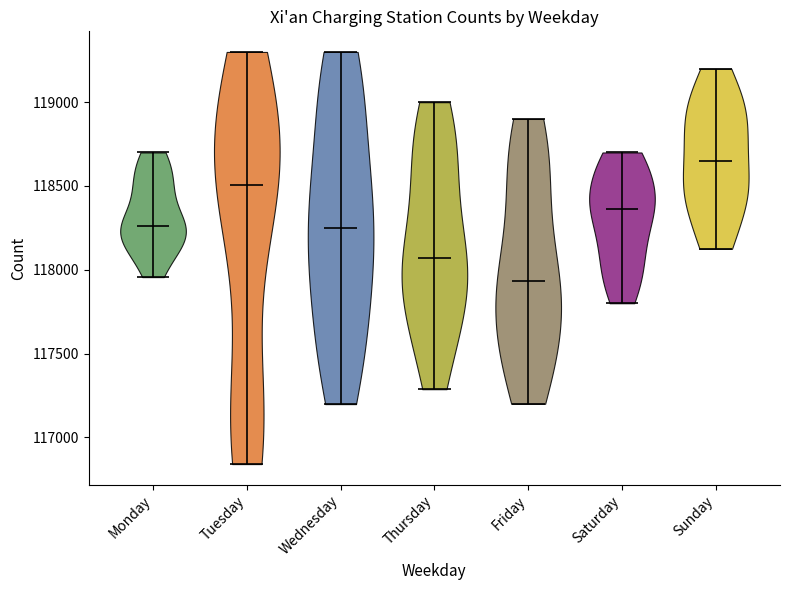

Reading left to right, read every violin against the y-axis: where its median line is, and the lowest and highest points it reaches. The values are not printed on the chart, so give them approximately, as read against the axis.

Monday: median line 118250, lowest point 117950, highest point 118700
Tuesday: median line 118500, lowest point 116850, highest point 119300
Wednesday: median line 118250, lowest point 117200, highest point 119300
Thursday: median line 118050, lowest point 117300, highest point 119000
Friday: median line 117950, lowest point 117200, highest point 118900
Saturday: median line 118350, lowest point 117800, highest point 118700
Sunday: median line 118650, lowest point 118150, highest point 119200